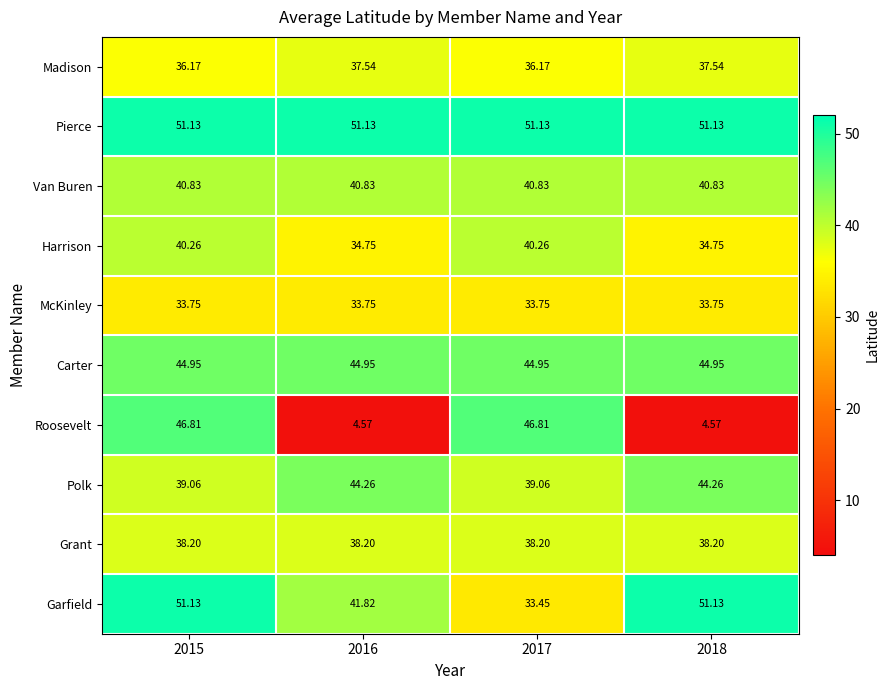

Which series changed the most between 2015 and 2017?

Garfield